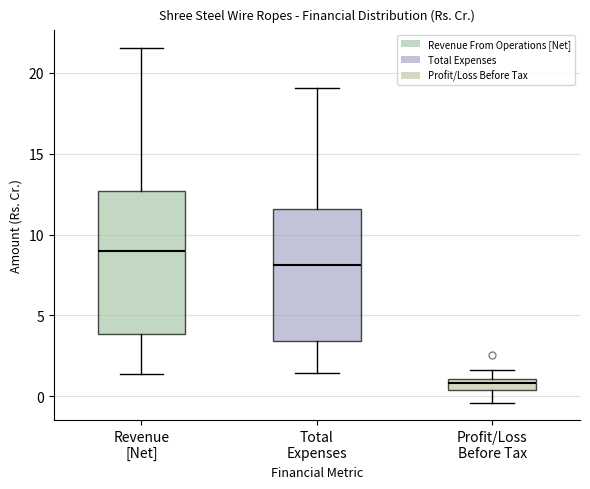

Which box is the tallest, from its lower edge to its upper edge?

Revenue [Net]